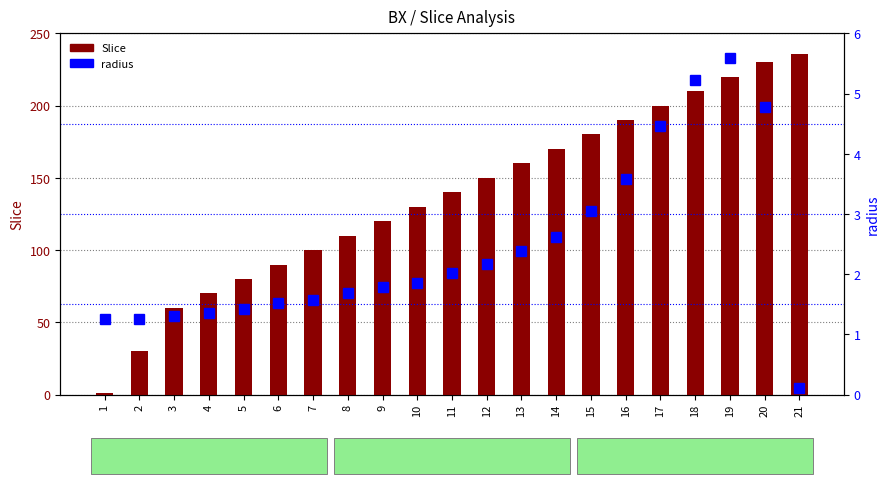

Reading left to right, extract all data points from this chart.

Slice: 1=1.0	2=30.0	3=60.0	4=70.0	5=80.0	6=90.0	7=100.0	8=110.0	9=120.0	10=130.0	11=140.0	12=150.0	13=160.0	14=170.0	15=180.0	16=190.0	17=200.0	18=210.0	19=220.0	20=230.0	21=236.0
radius: 1=1.2	2=1.2	3=1.3	4=1.4	5=1.4	6=1.5	7=1.6	8=1.7	9=1.8	10=1.8	11=2.0	12=2.2	13=2.4	14=2.6	15=3.0	16=3.6	17=4.5	18=5.2	19=5.6	20=4.8	21=0.1